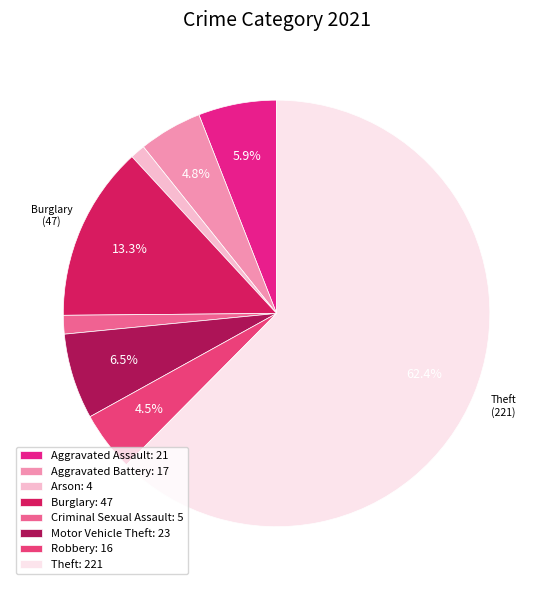

Is Aggravated Battery the majority of the pie?

No